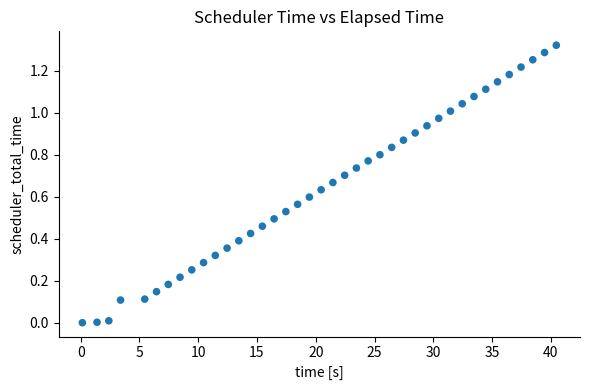

How many data points are displayed?

40